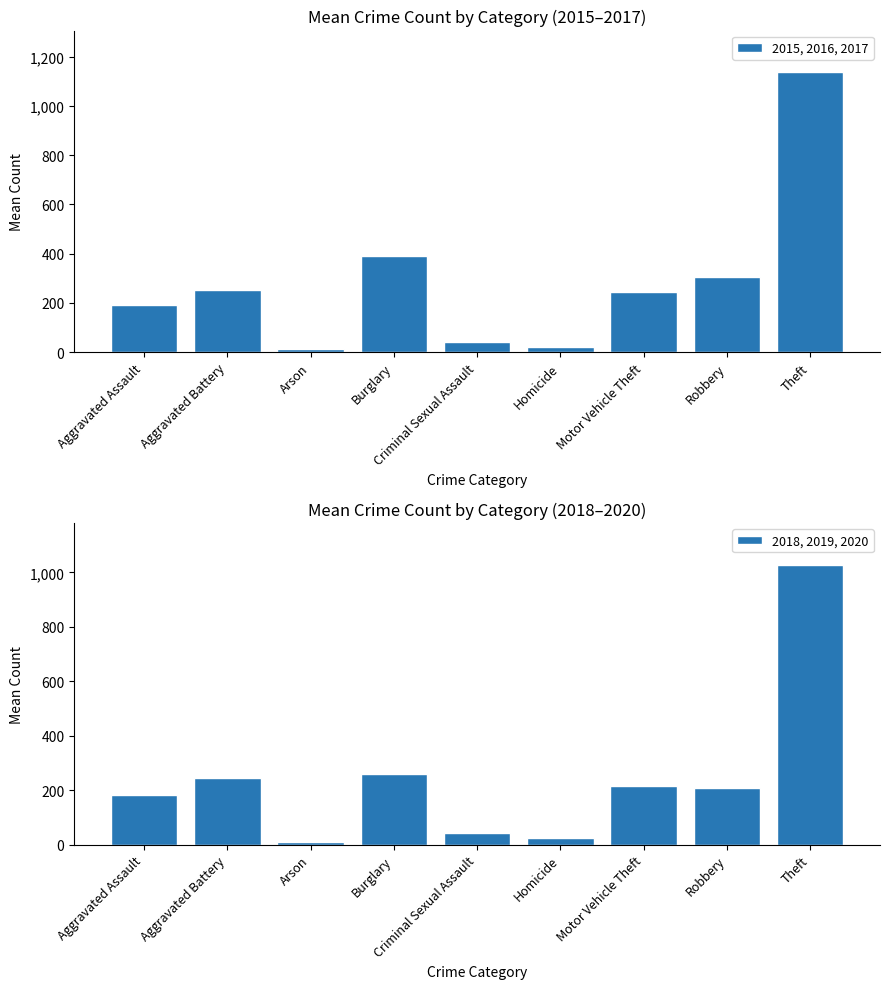

Between Arson and Criminal Sexual Assault, which series saw the biggest shift?

2018, 2019, 2020